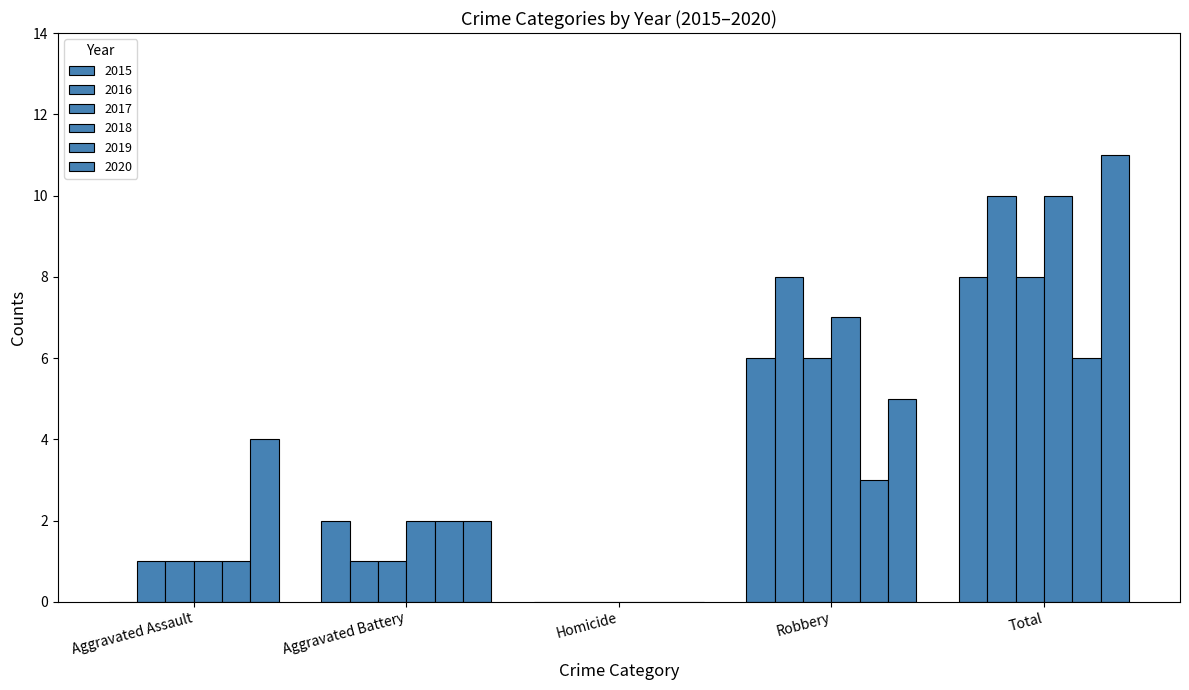

What is the sum of the 2017 values at Homicide and Total?

8